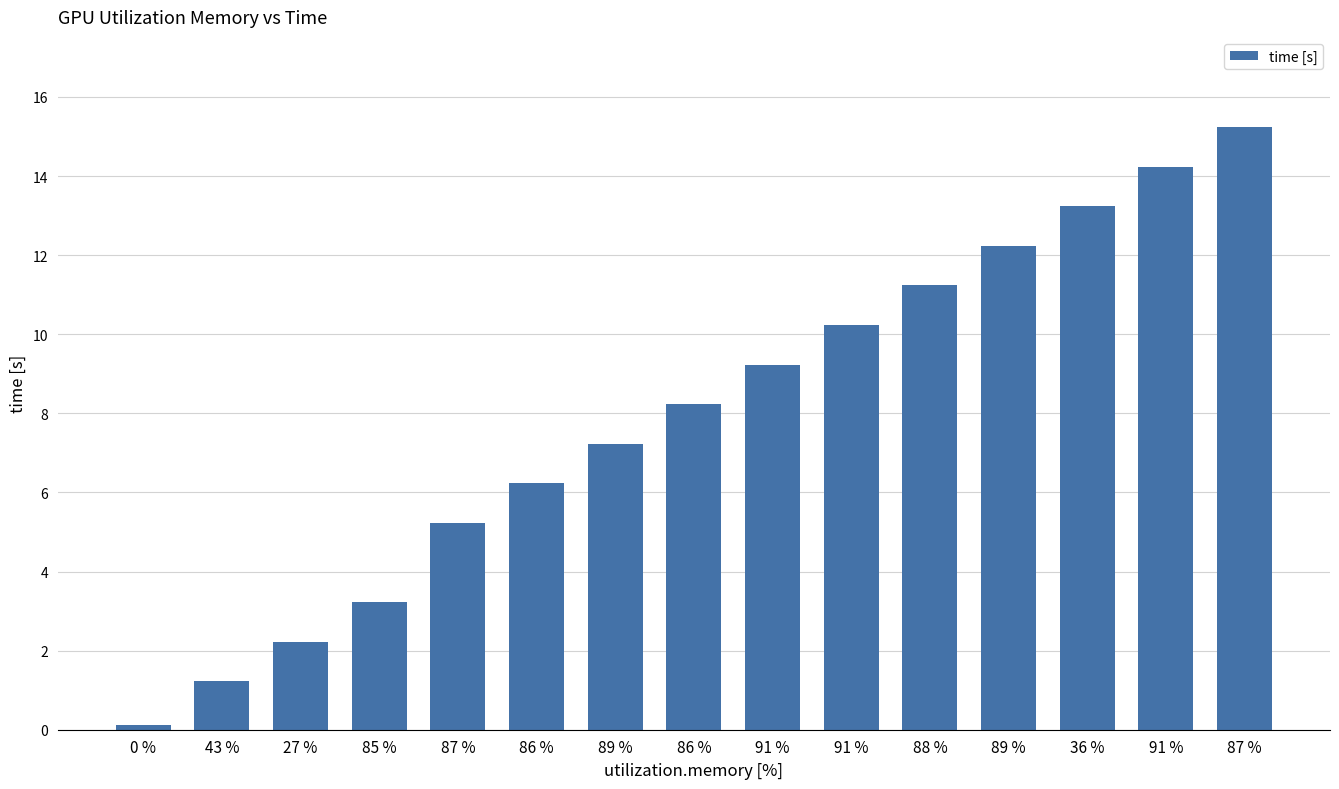

What is the label of the 3rd bar from the right?

36 %